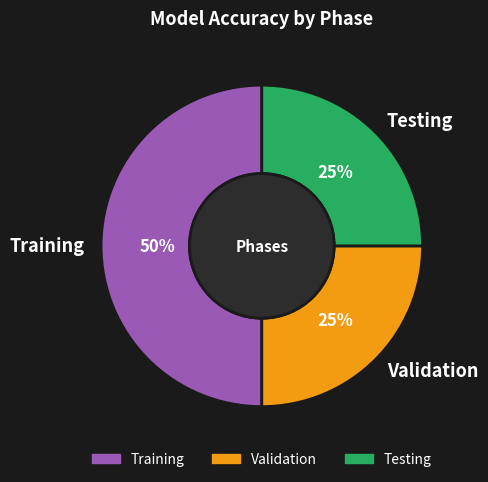

To the nearest percent, what percentage of the pie is Testing?

25%